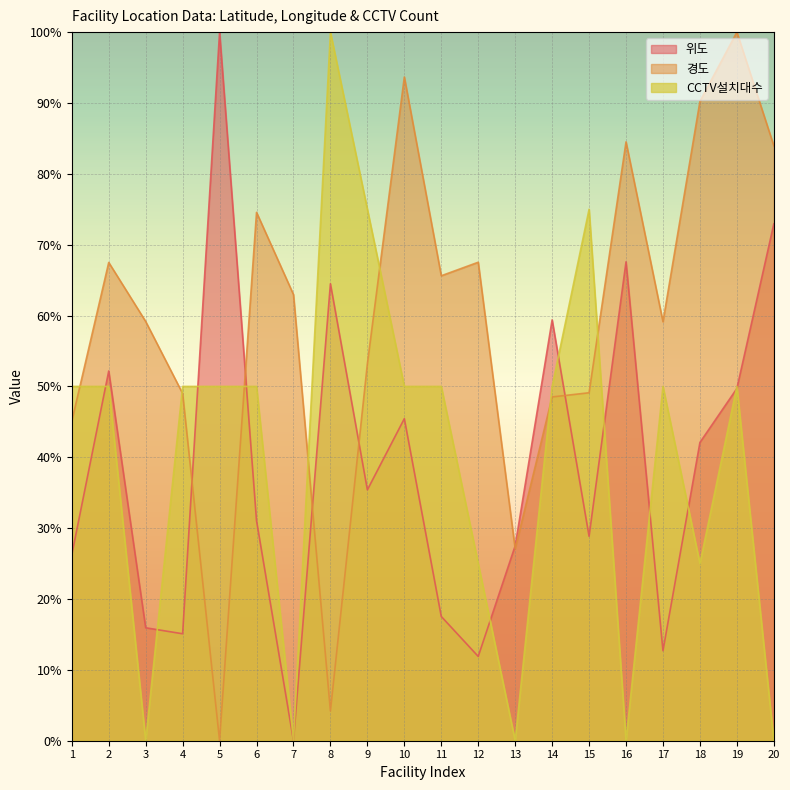

List the labels in order of 위도 value, largest first.

5, 20, 16, 8, 14, 2, 19, 10, 18, 9, 6, 15, 13, 1, 11, 3, 4, 17, 12, 7